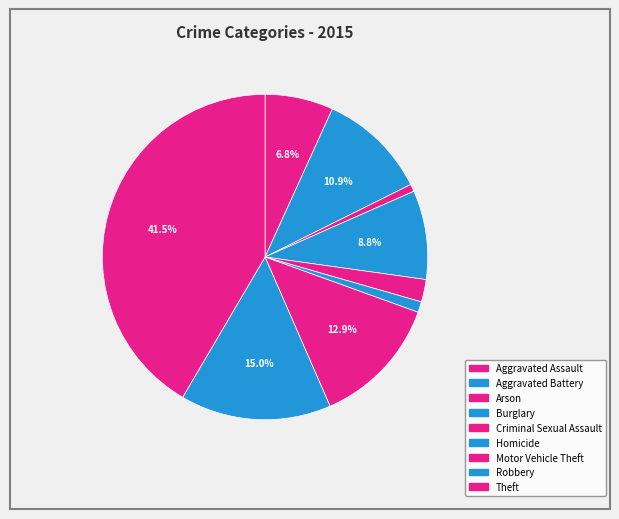

Rank the categories by value from lowest to highest.

Arson, Homicide, Criminal Sexual Assault, Aggravated Assault, Burglary, Aggravated Battery, Motor Vehicle Theft, Robbery, Theft